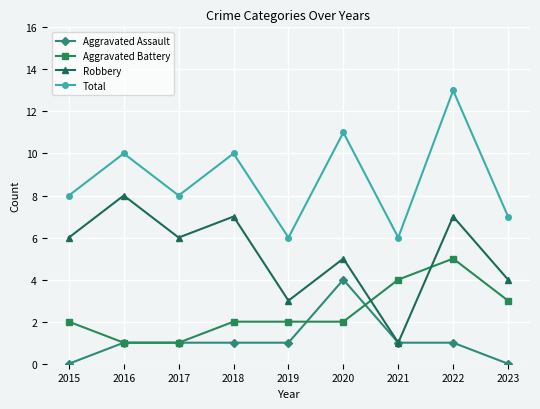

At which category does Robbery reach its first local valley?

2017